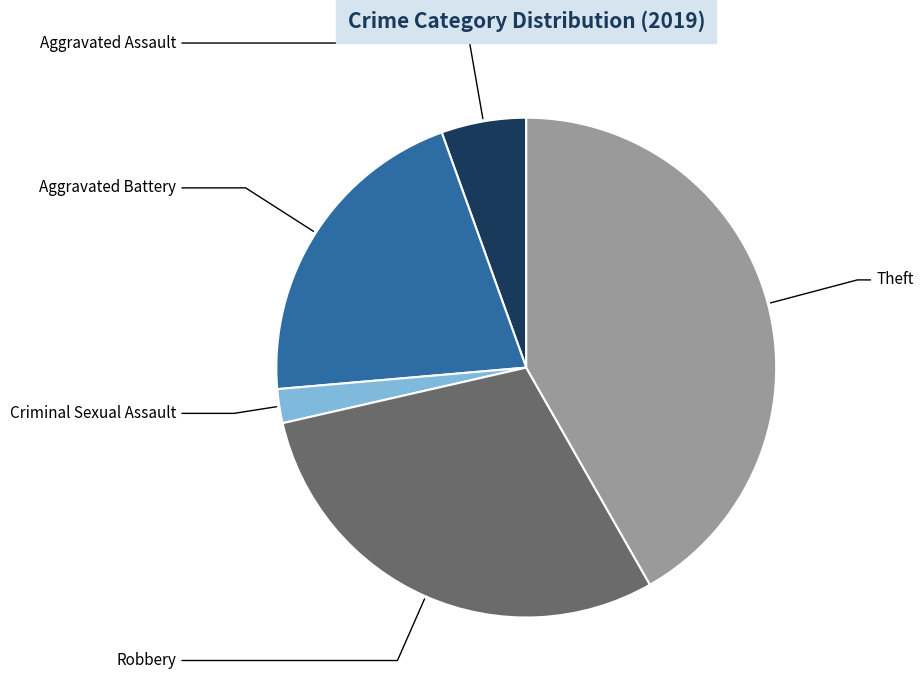

Is there any slice that represents more than half of the pie?

No